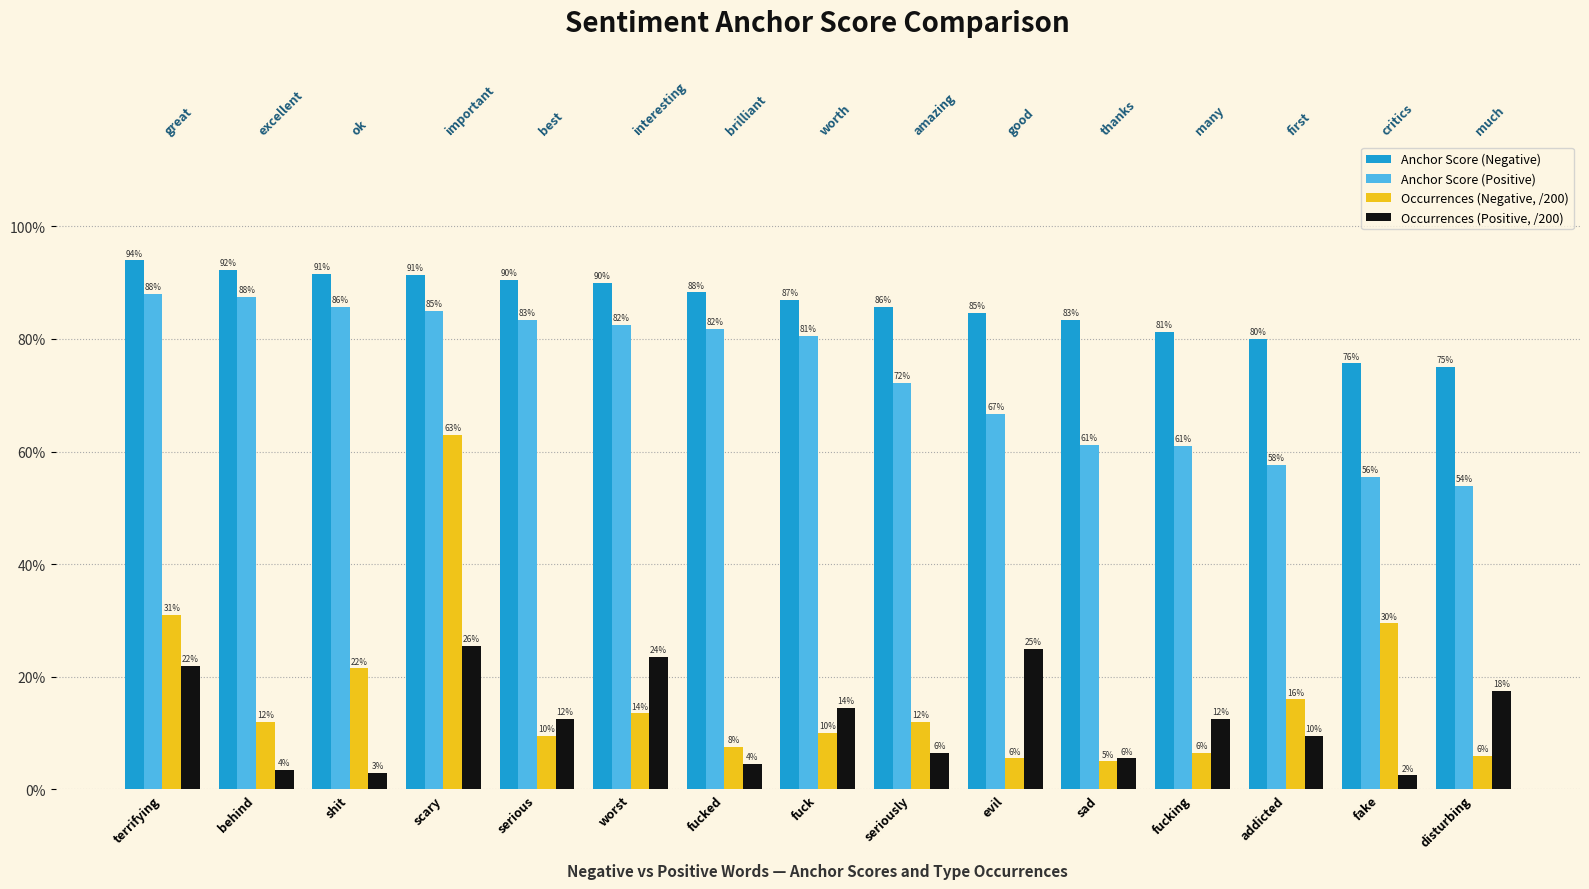

Reading left to right, extract all data points from this chart.

Anchor Score (Negative): terrifying=0.9	behind=0.9	shit=0.9	scary=0.9	serious=0.9	worst=0.9	fucked=0.9	fuck=0.9	seriously=0.9	evil=0.8	sad=0.8	fucking=0.8	addicted=0.8	fake=0.8	disturbing=0.8
Anchor Score (Positive): terrifying=0.9	behind=0.9	shit=0.9	scary=0.8	serious=0.8	worst=0.8	fucked=0.8	fuck=0.8	seriously=0.7	evil=0.7	sad=0.6	fucking=0.6	addicted=0.6	fake=0.6	disturbing=0.5
Occurrences (Negative, /200): terrifying=0.3	behind=0.1	shit=0.2	scary=0.6	serious=0.1	worst=0.1	fucked=0.1	fuck=0.1	seriously=0.1	evil=0.1	sad=0.1	fucking=0.1	addicted=0.2	fake=0.3	disturbing=0.1
Occurrences (Positive, /200): terrifying=0.2	behind=0.0	shit=0.0	scary=0.3	serious=0.1	worst=0.2	fucked=0.0	fuck=0.1	seriously=0.1	evil=0.2	sad=0.1	fucking=0.1	addicted=0.1	fake=0.0	disturbing=0.2